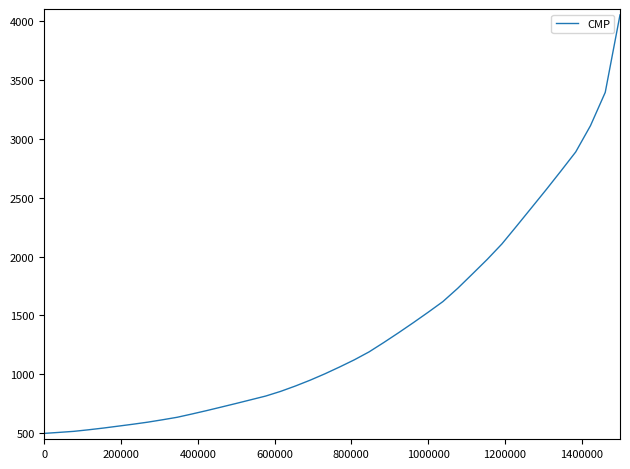

What is the difference between the maximum and minimum values?

3550.0